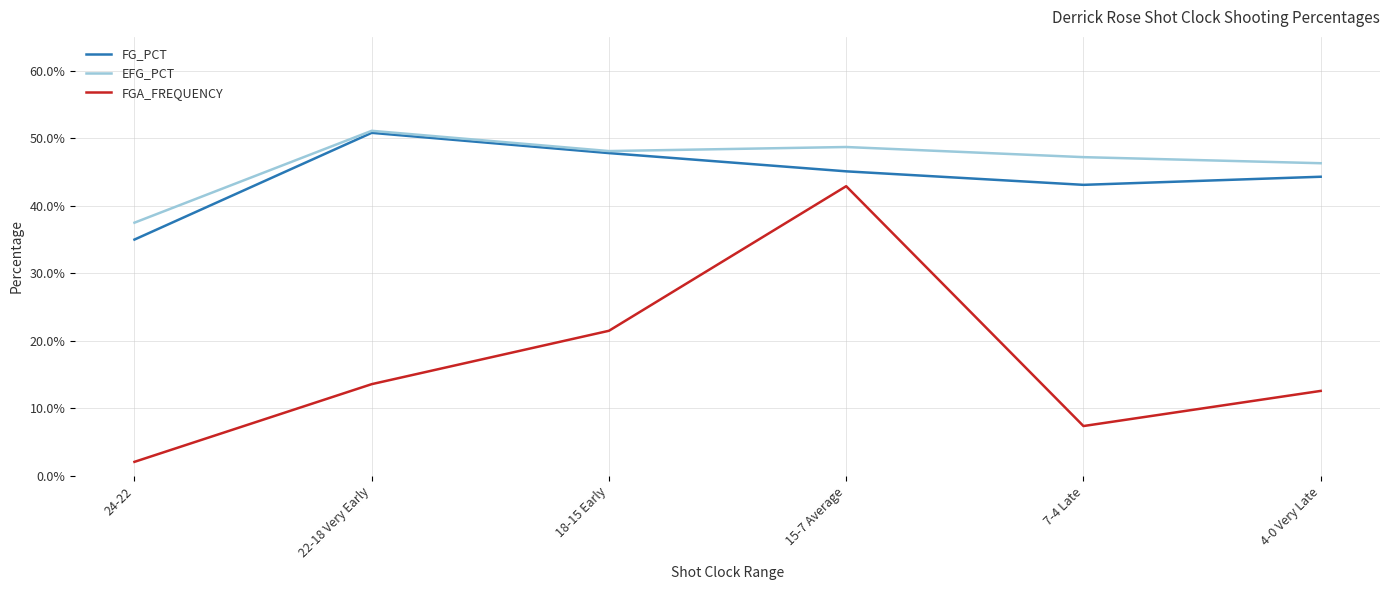

What is the label of the 5th point from the right?

22-18 Very Early